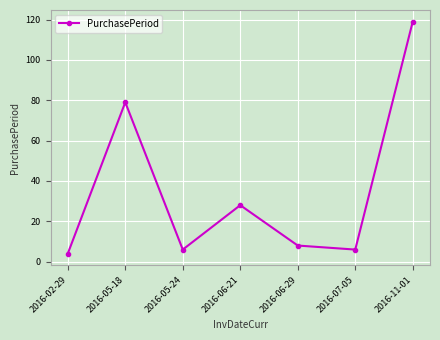

True or false: the data shows 79 at 2016-05-18.

True